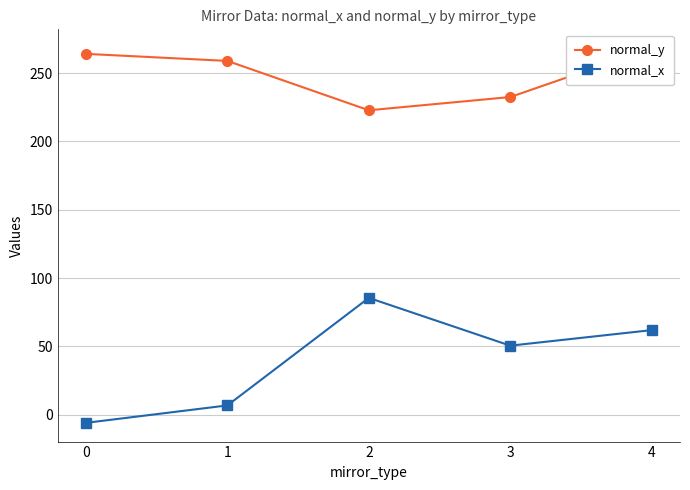

How many interior local peaks does the normal_x series have?

1